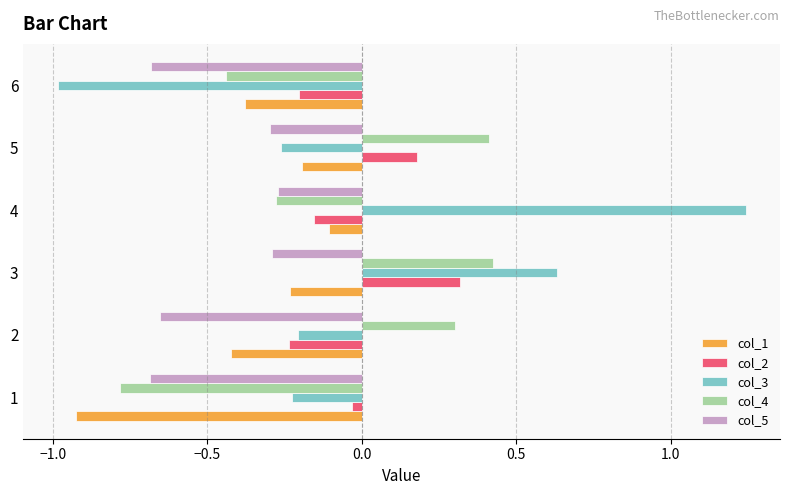

At which category is the sum across all series the highest?

3